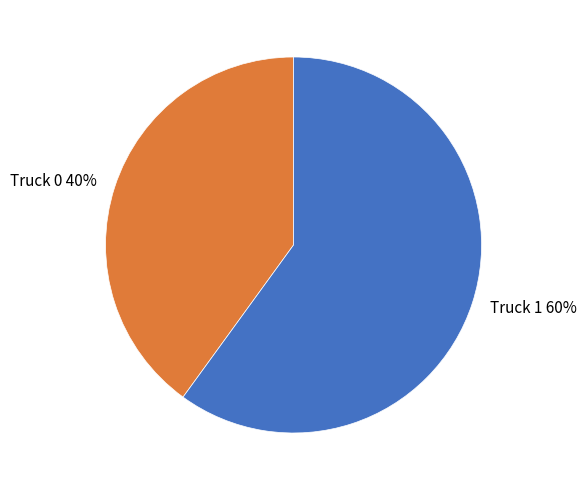

Combined, do Truck 0 and Truck 1 account for over 50%?

Yes